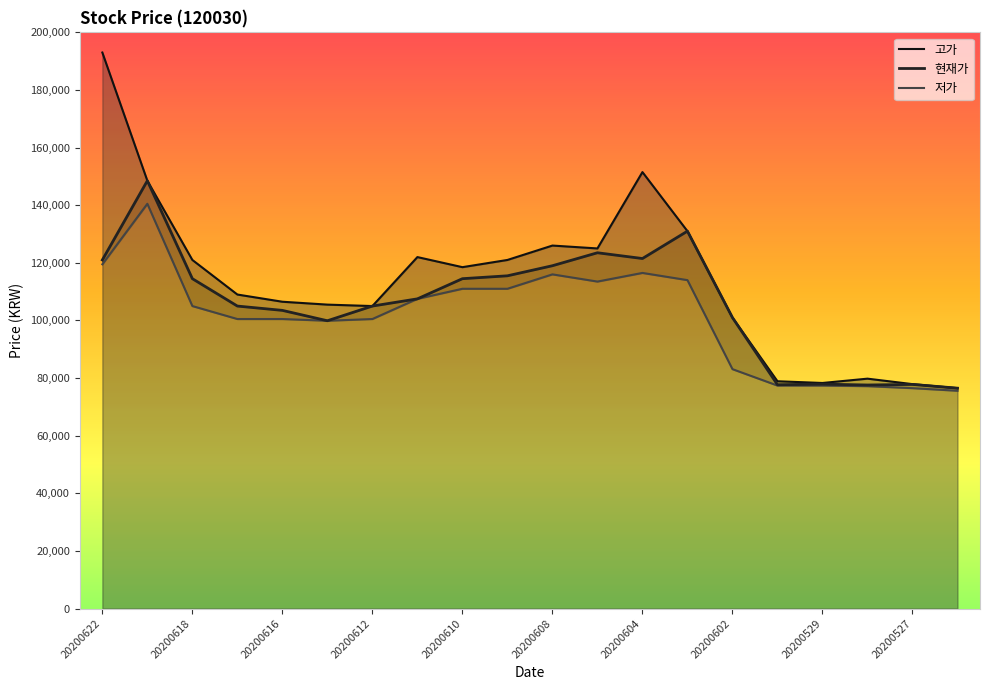

True or false: 저가 and 현재가 cross at least once.

False